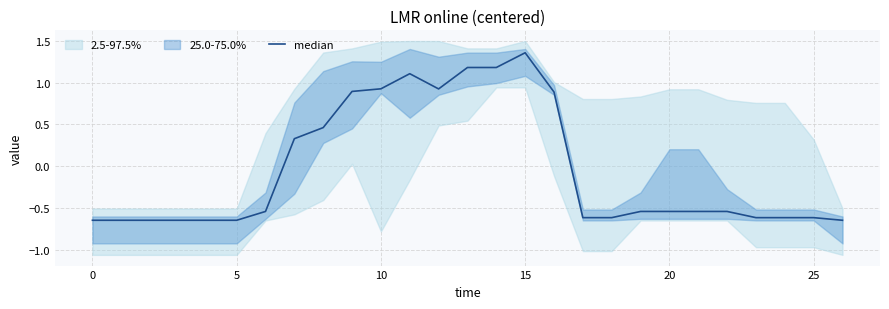

The value at 10 is 1.5. True or false?

False